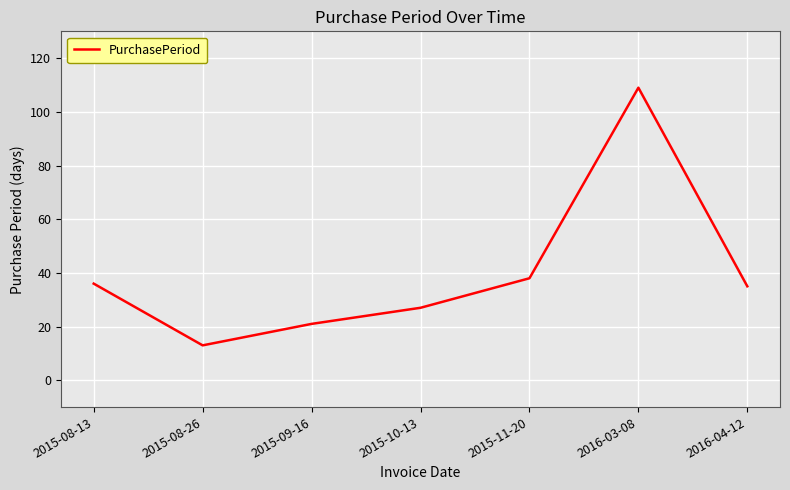

What is the greatest value displayed?

109